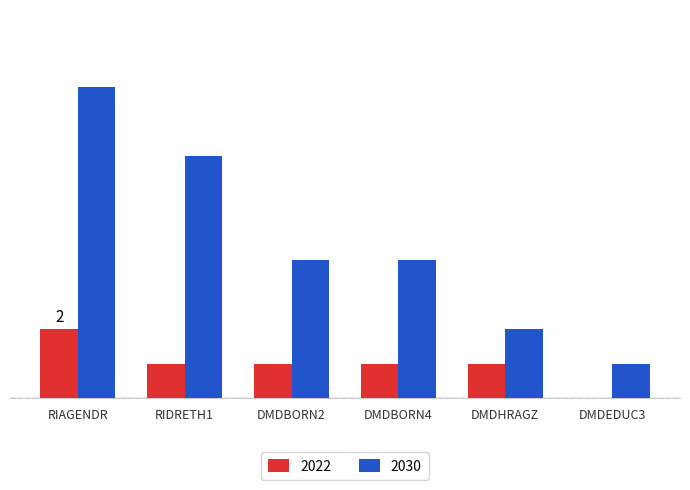

What are all the series names shown in the legend?

2022, 2030